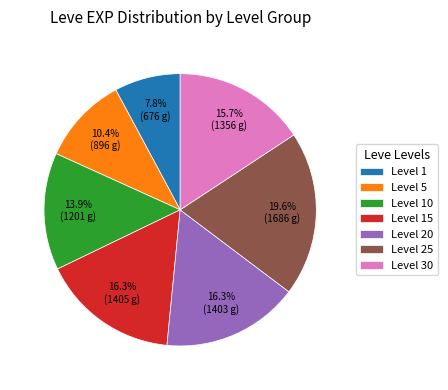

How much of the chart is everything except Level 15?

83.7%